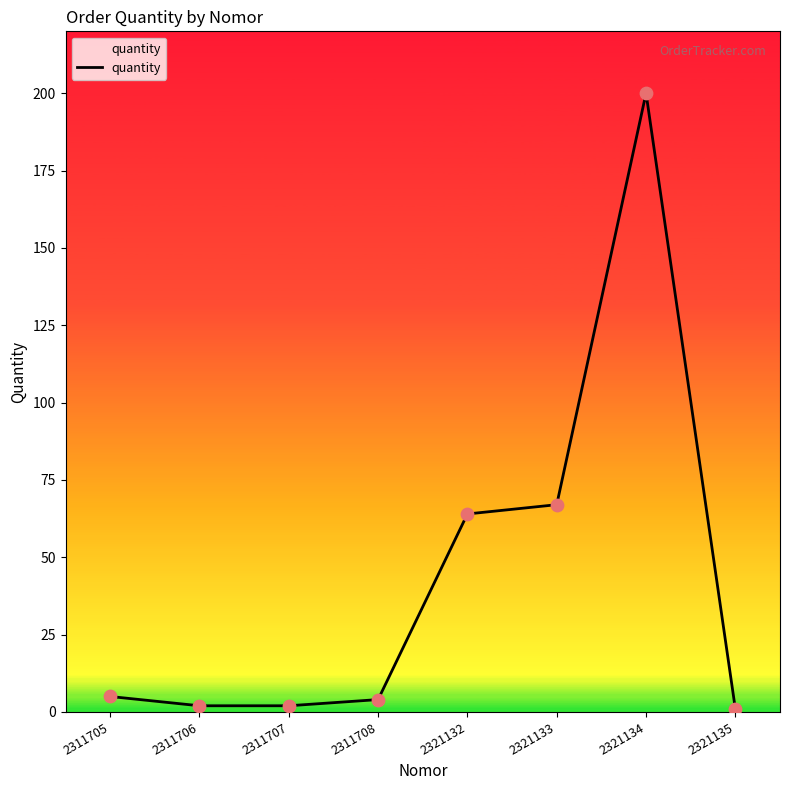

Between 2311706 and 2321132, which is larger?

2321132